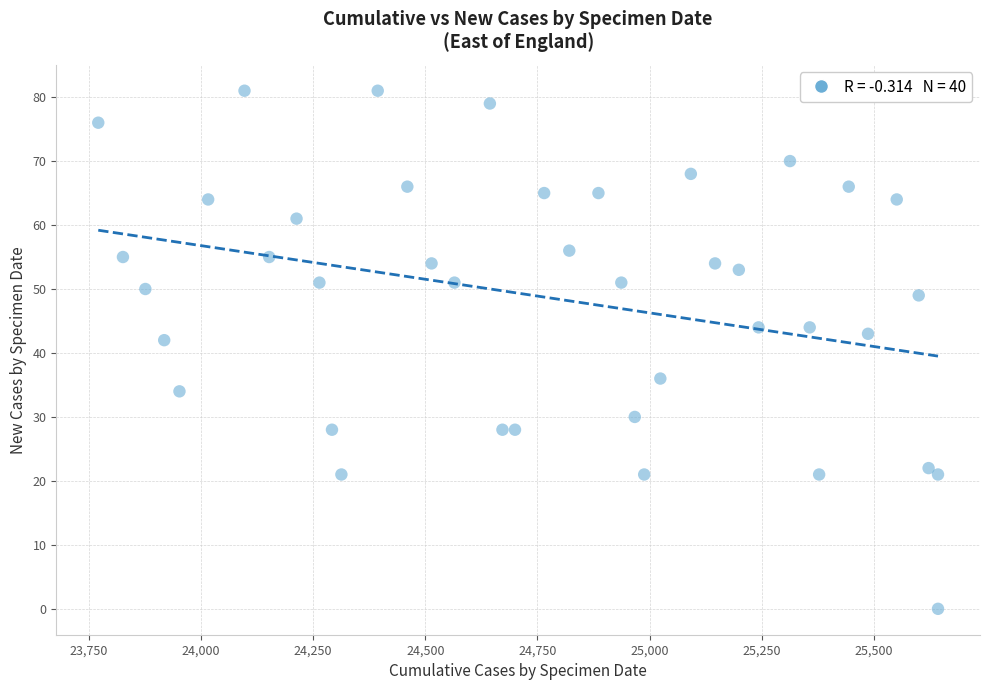

What is the range of Y values (max minus min)?

81